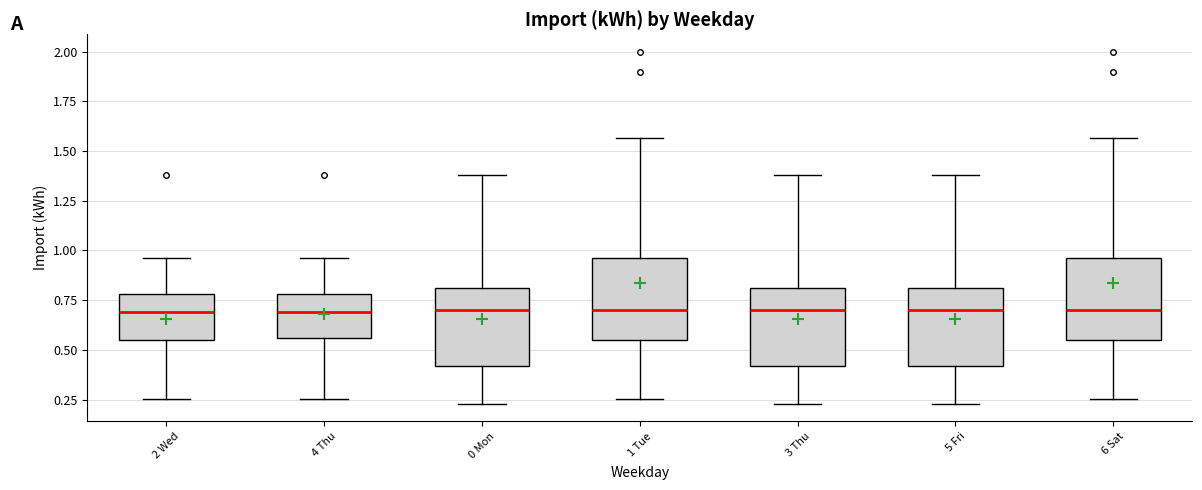

Reading left to right, read every box against the y-axis: the position of its median line, the range the box covers, and the ends of its whiskers. The values are not printed on the chart, so give them approximately, as read against the axis.

2 Wed: median 0.70, box 0.55 to 0.80, whiskers 0.25 to 0.95
4 Thu: median 0.70, box 0.55 to 0.80, whiskers 0.25 to 0.95
0 Mon: median 0.70, box 0.40 to 0.80, whiskers 0.25 to 1.40
1 Tue: median 0.70, box 0.55 to 0.95, whiskers 0.25 to 1.55
3 Thu: median 0.70, box 0.40 to 0.80, whiskers 0.25 to 1.40
5 Fri: median 0.70, box 0.40 to 0.80, whiskers 0.25 to 1.40
6 Sat: median 0.70, box 0.55 to 0.95, whiskers 0.25 to 1.55